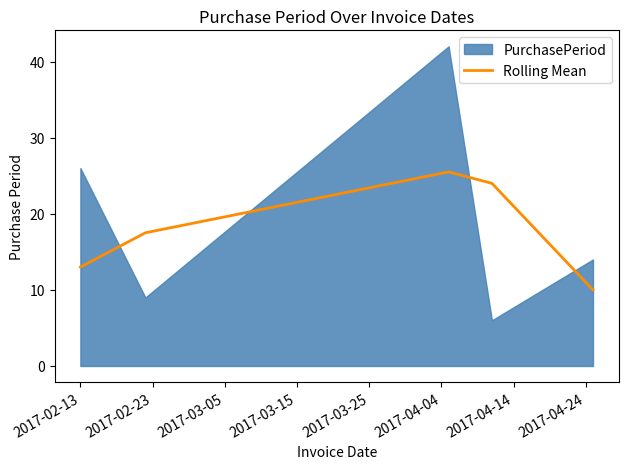

What is the highest value of the Rolling Mean series?

25.5